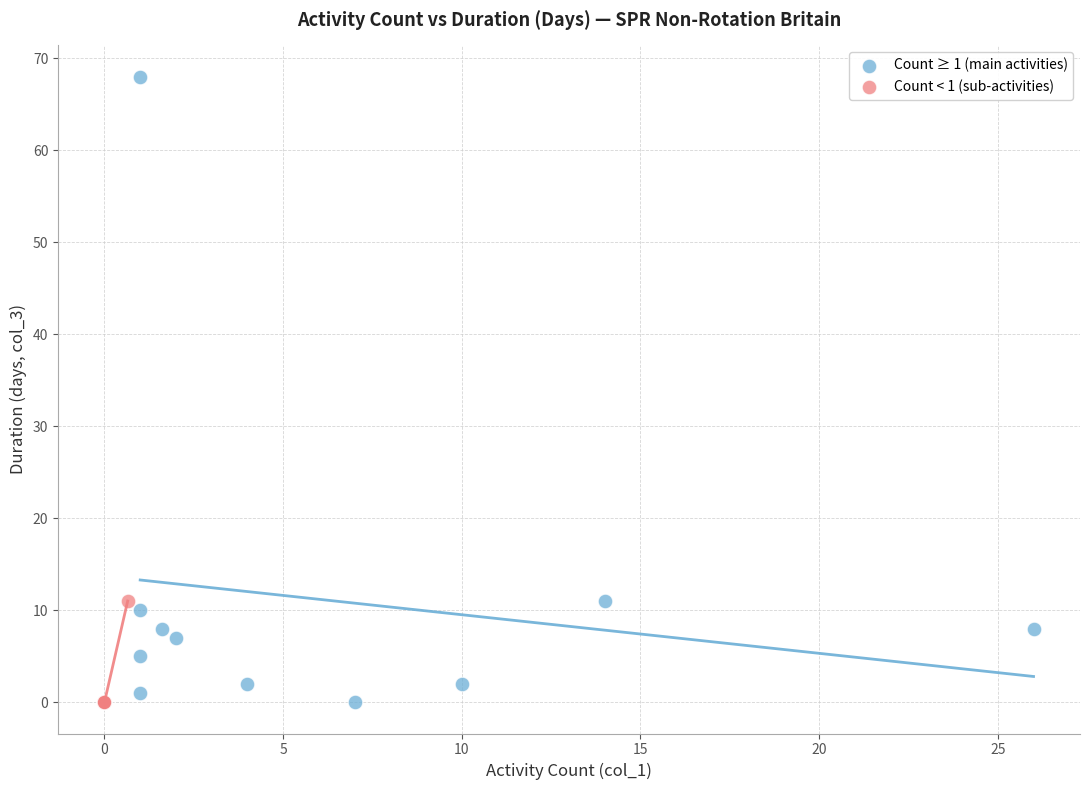

What are all the series names shown in the legend?

Count ≥ 1 (main activities), Count < 1 (sub-activities)